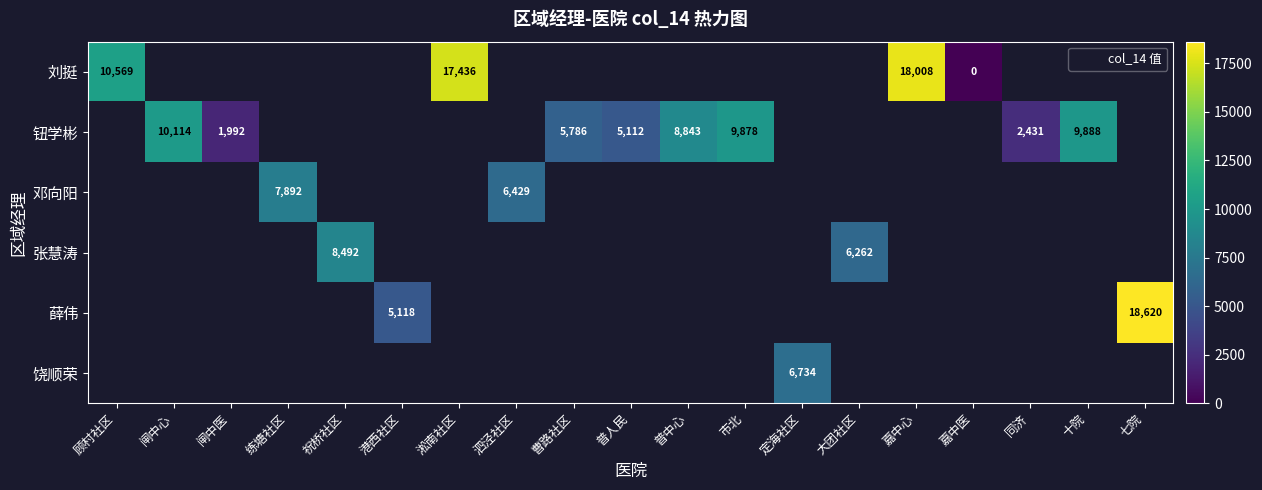

Is the value of 邓向阳 at 嘉中医 greater than the value of 钮学彬 at 祝桥社区?

No